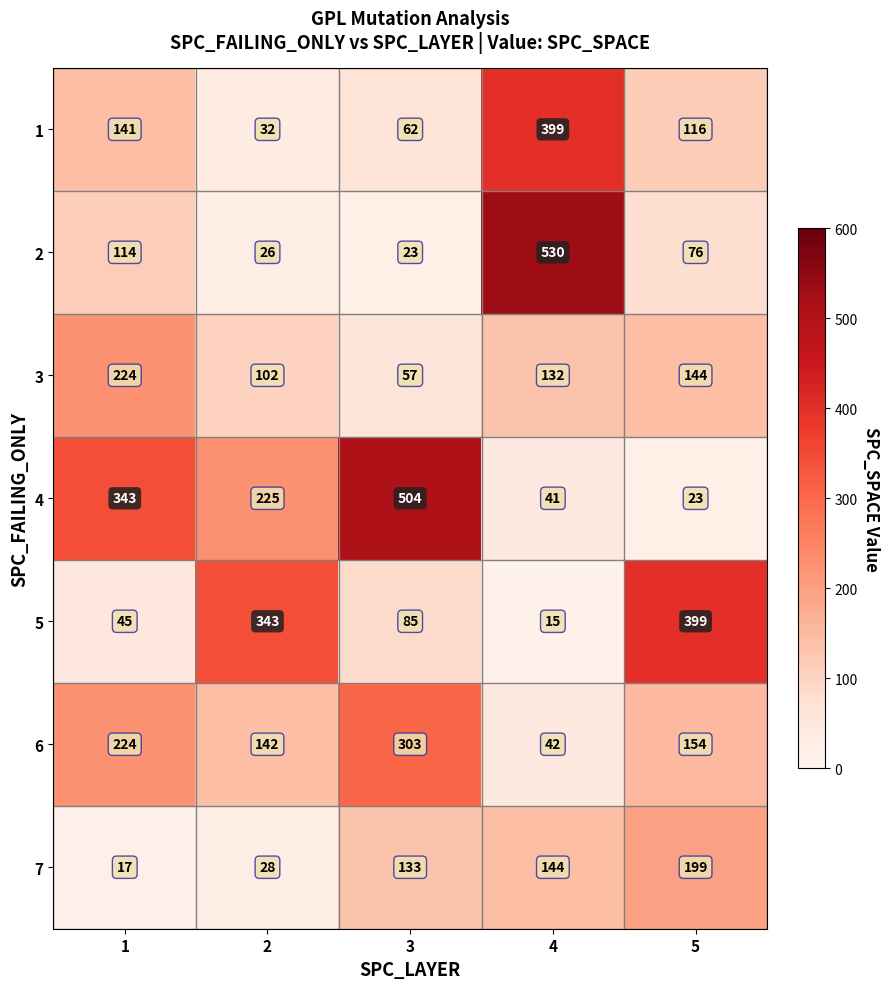

True or false: 5 has a value of 555 at 5.

False